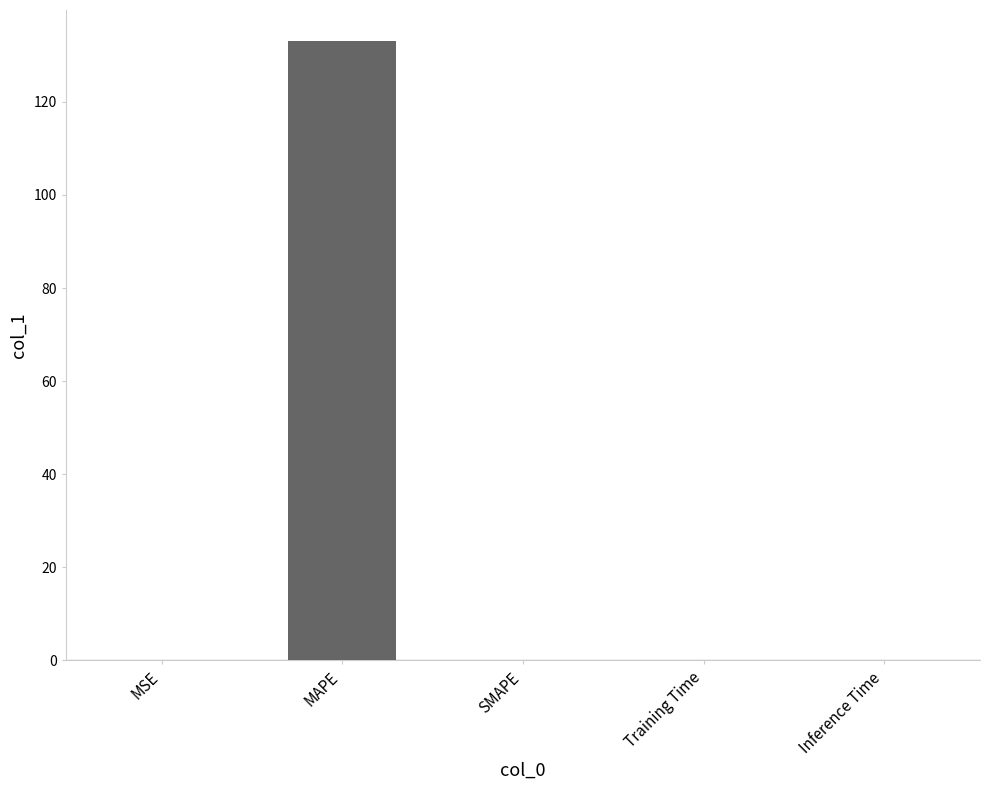

What is the approximate value at MSE?

0.1